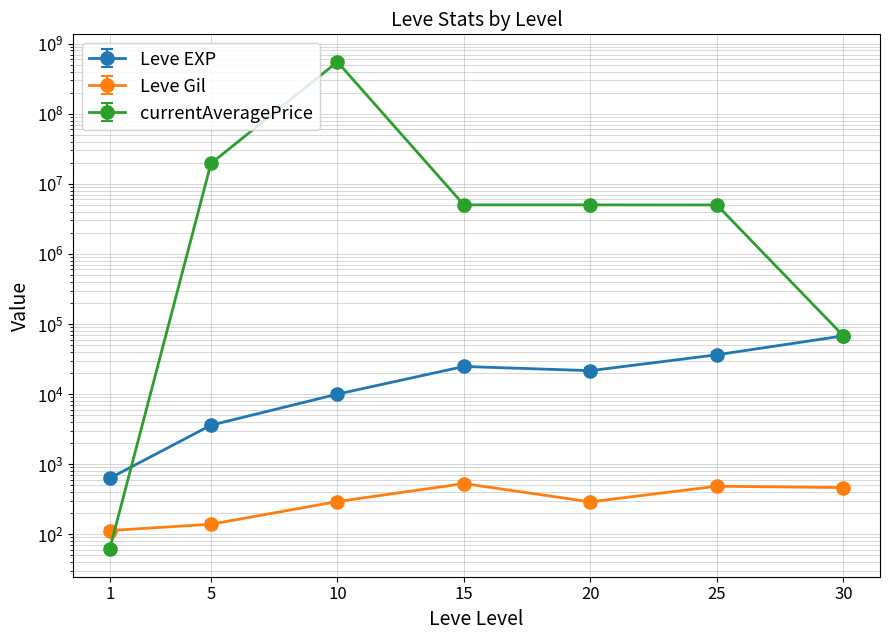

How many times do currentAveragePrice and Leve Gil cross each other?

1